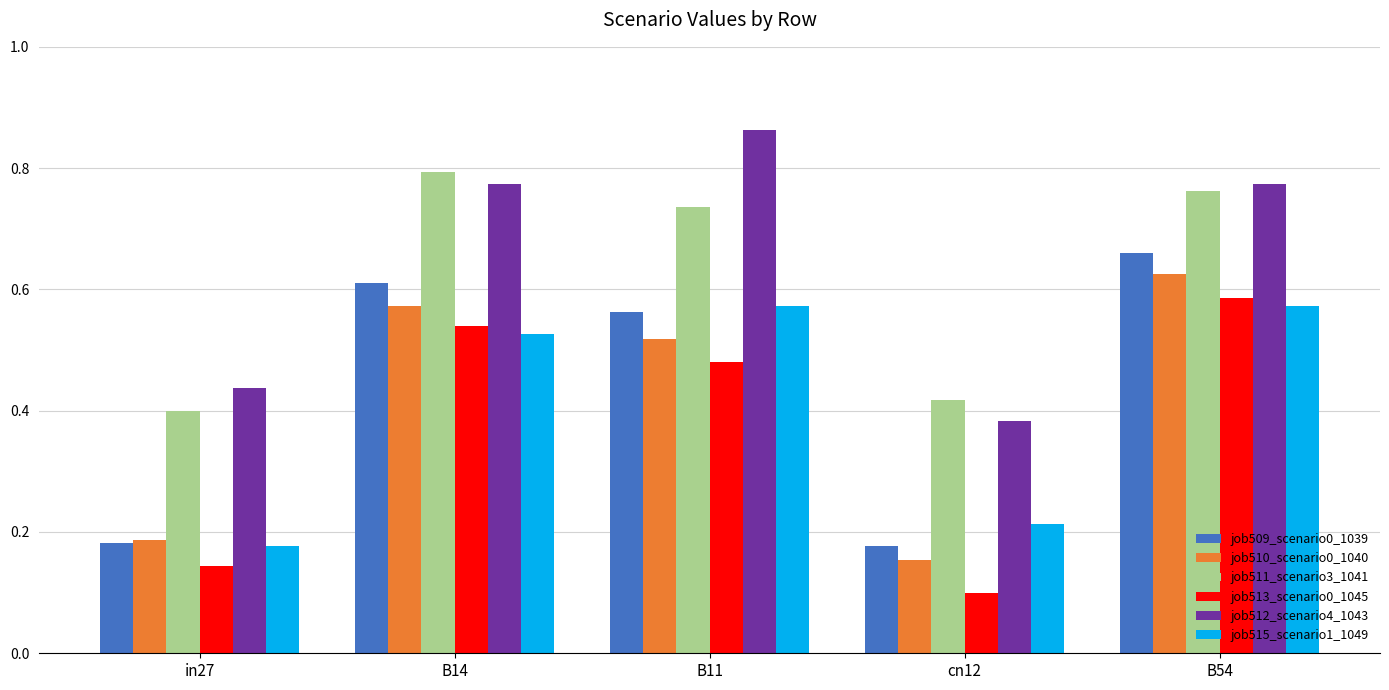

What is the spread (max minus min) of values at cn12?

0.3